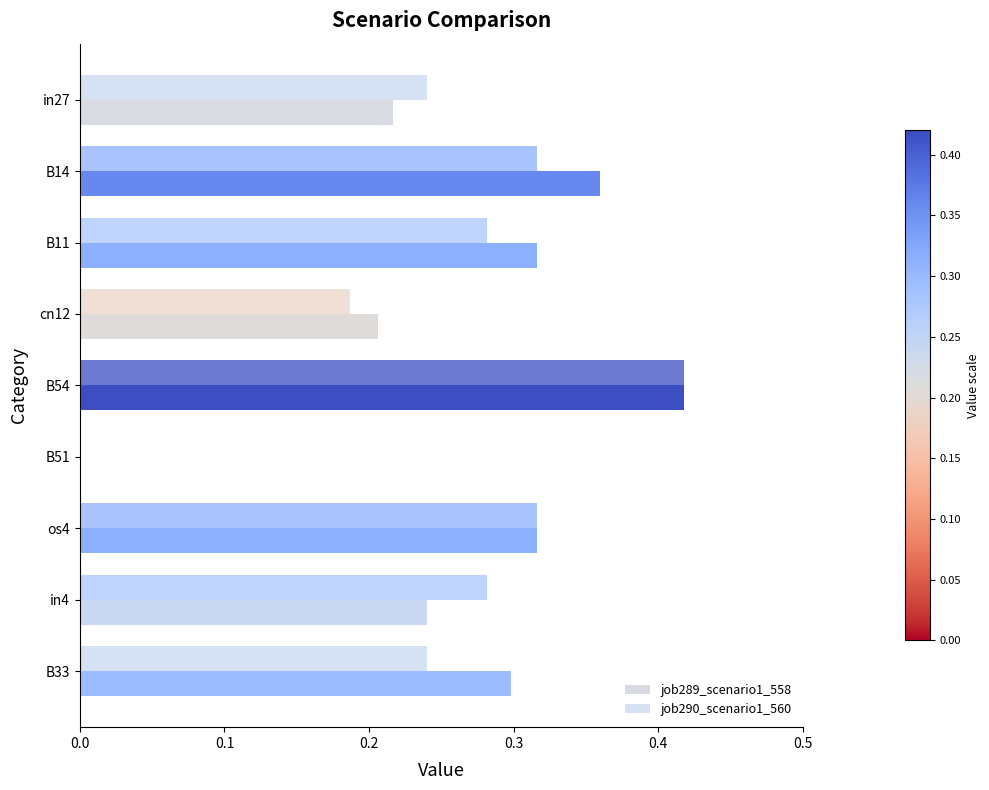

Count the number of data series in this chart.

2